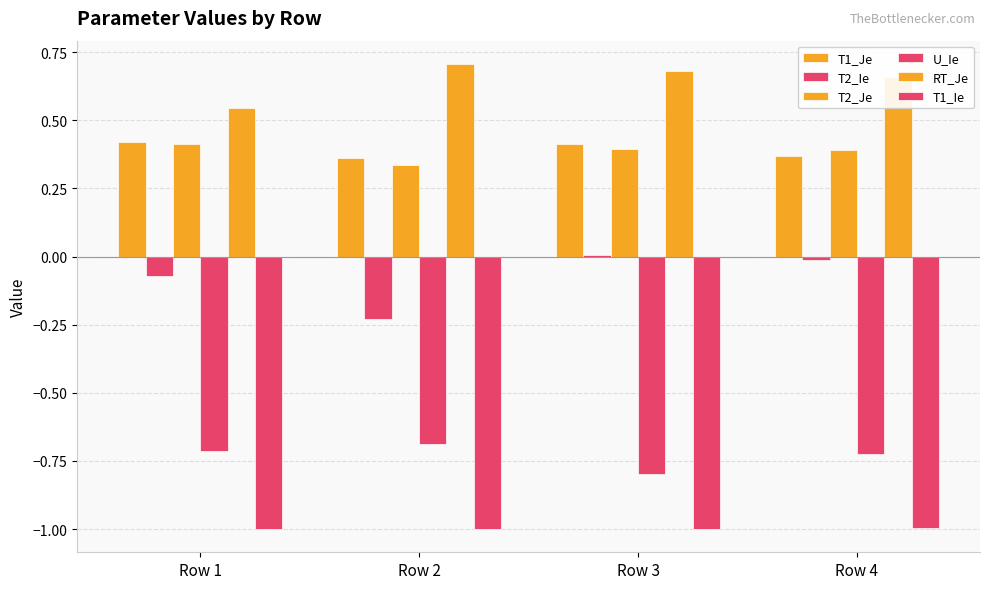

Reading right to left, extract all data points from this chart.

T1_Je: Row 4=0.4	Row 3=0.4	Row 2=0.4	Row 1=0.4
T2_Ie: Row 4=-0.0	Row 3=0.0	Row 2=-0.2	Row 1=-0.1
T2_Je: Row 4=0.4	Row 3=0.4	Row 2=0.3	Row 1=0.4
U_Ie: Row 4=-0.7	Row 3=-0.8	Row 2=-0.7	Row 1=-0.7
RT_Je: Row 4=0.7	Row 3=0.7	Row 2=0.7	Row 1=0.5
T1_Ie: Row 4=-1.0	Row 3=-1.0	Row 2=-1.0	Row 1=-1.0